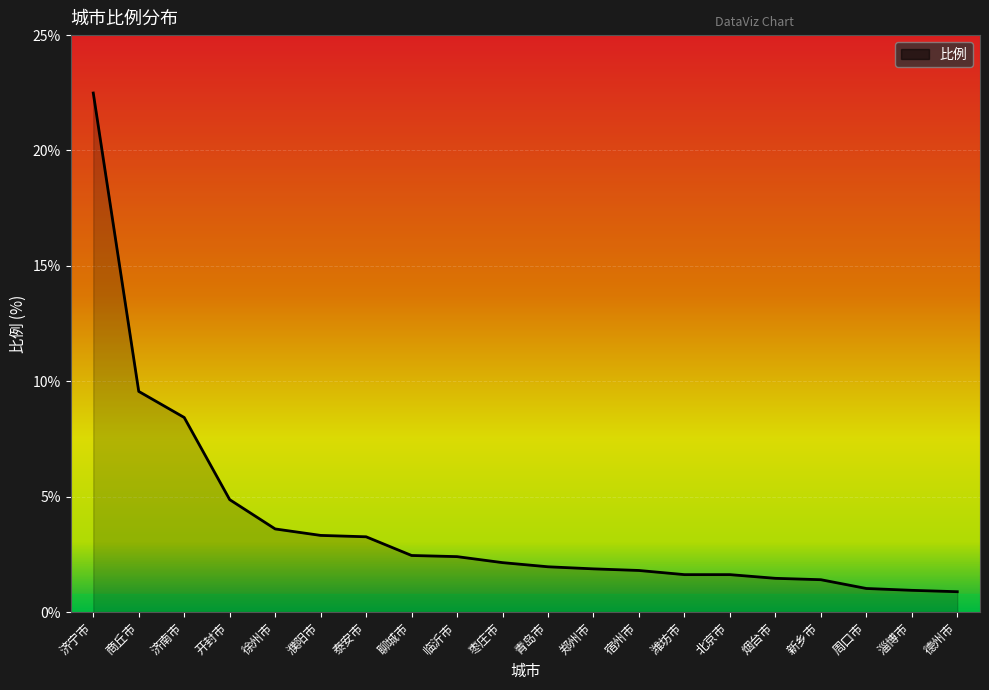

Is it true that the value at 潍坊市 is 1.6?

True